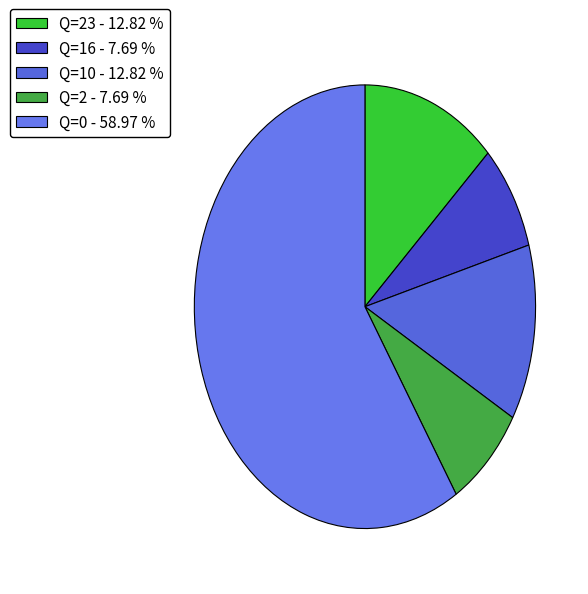

How many slices are in this pie chart?

5